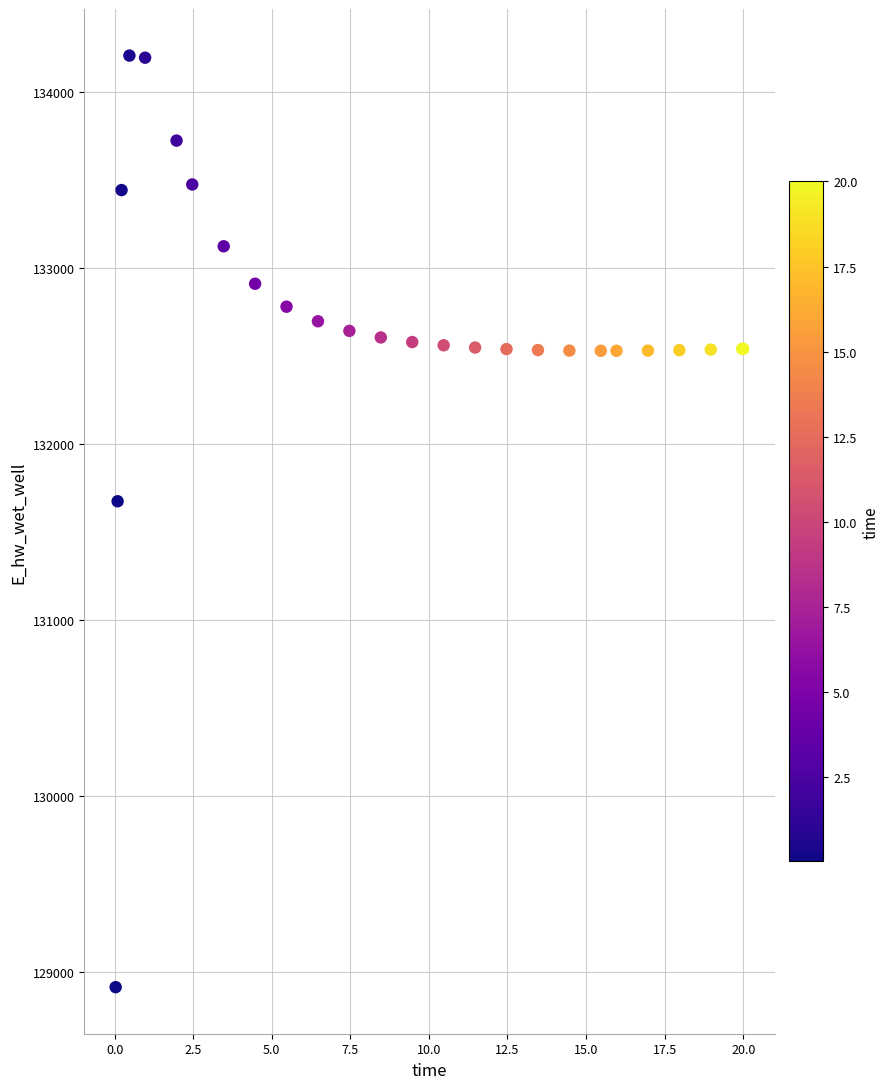

What Y value in the scatter plot is closest to 131559?

131673.5